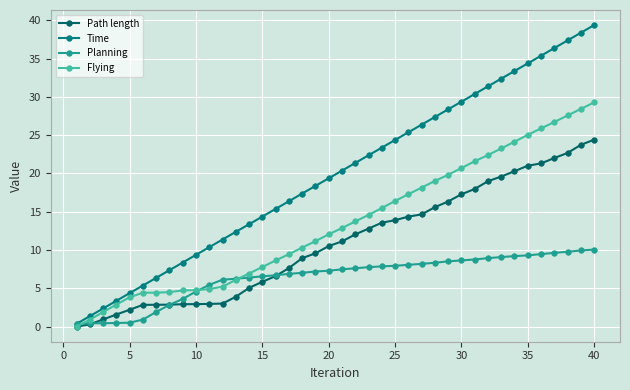

Count the number of data series in this chart.

4